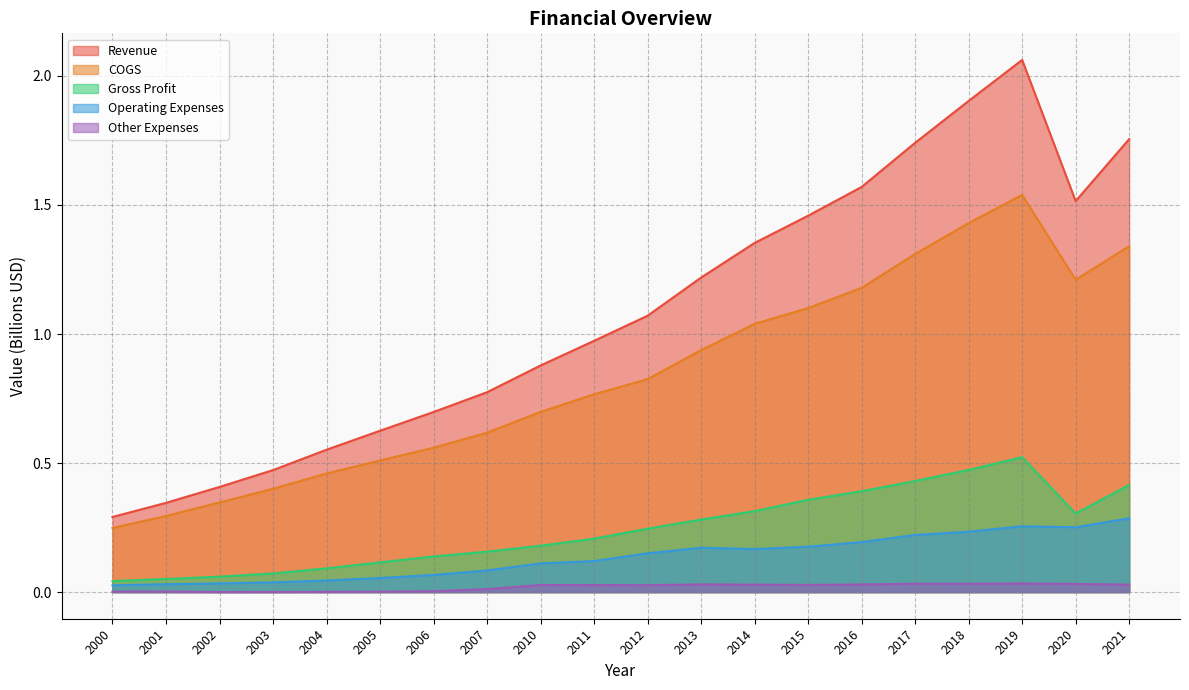

How many series are shown in this chart?

5